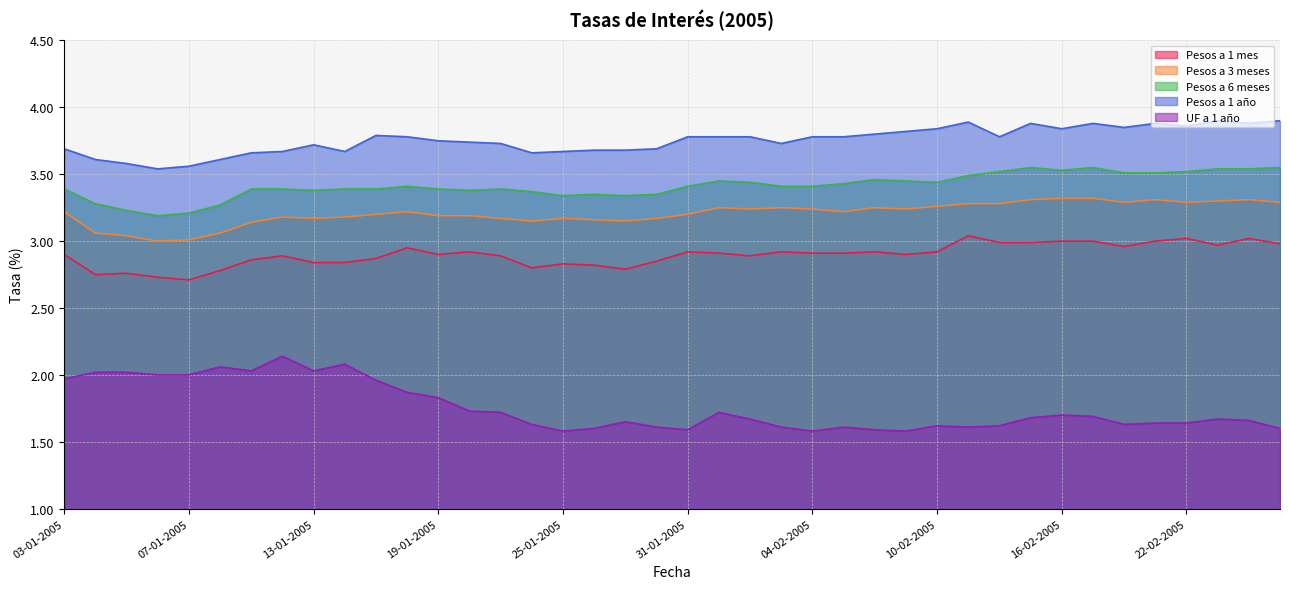

Is the value of Pesos a 6 meses at 13-01-2005 greater than the value of Pesos a 3 meses at 19-01-2005?

Yes